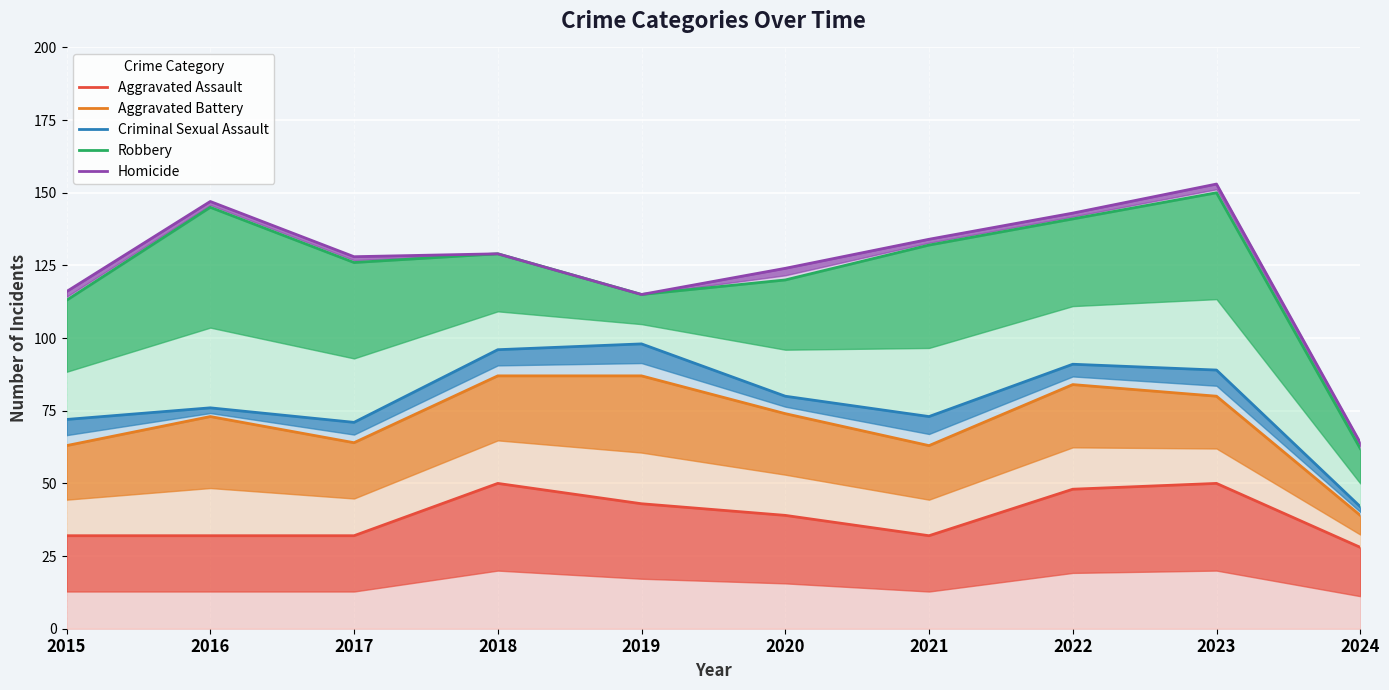

Does the chart display data point markers on the line(s)?

No